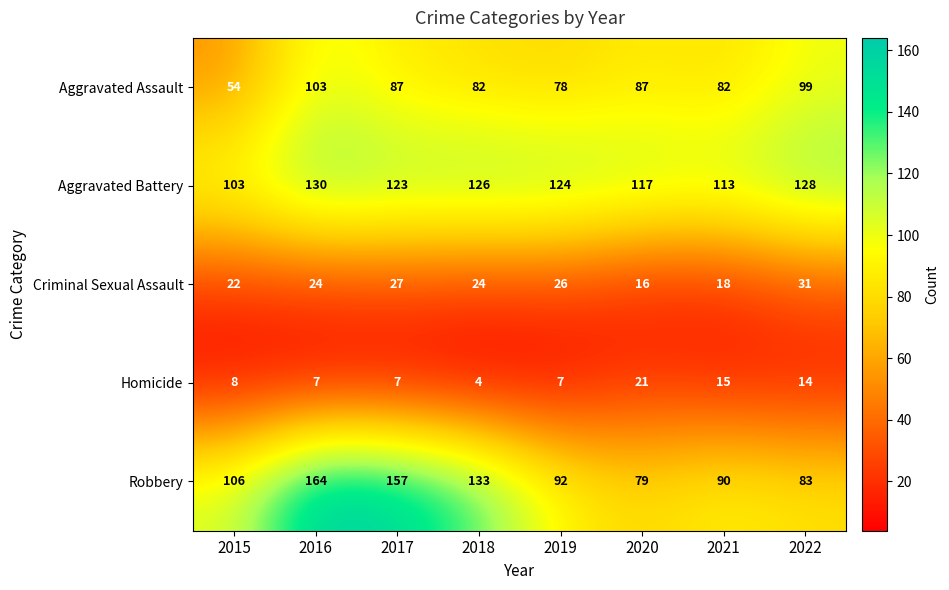

At which category is the sum across all series the highest?

2016